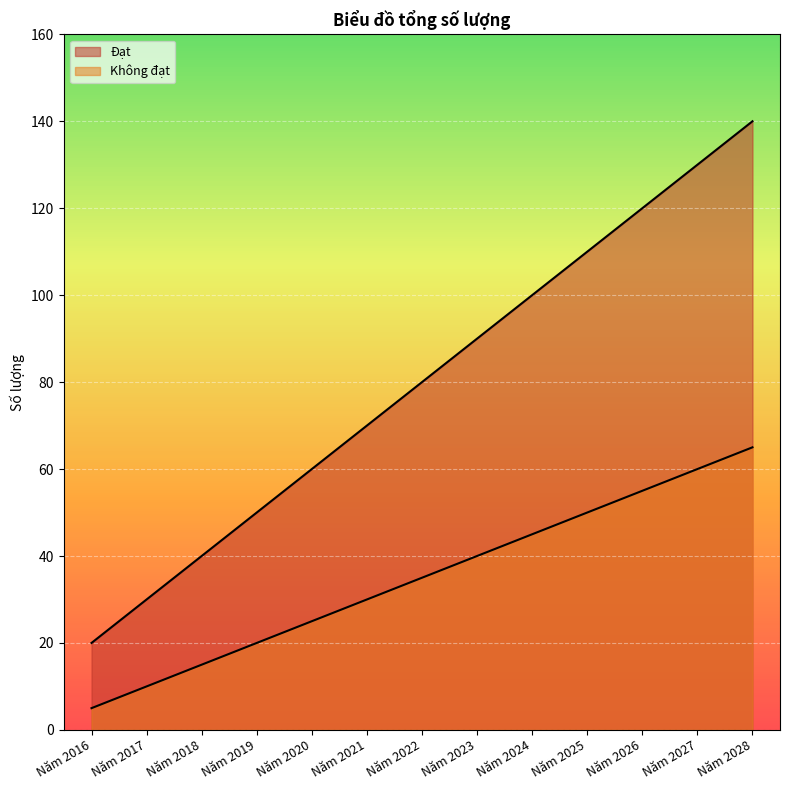

Which series has the largest range (max minus min)?

Đạt